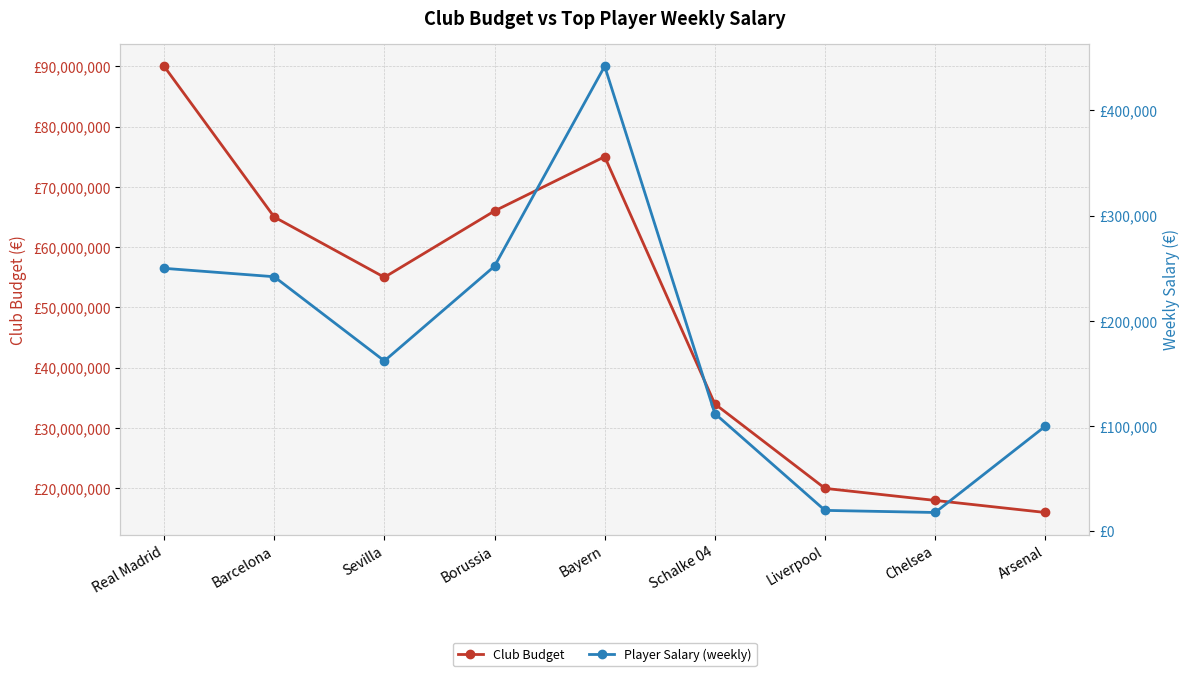

List the labels in order of Club Budget value, largest first.

Real Madrid, Bayern, Borussia, Barcelona, Sevilla, Schalke 04, Liverpool, Chelsea, Arsenal